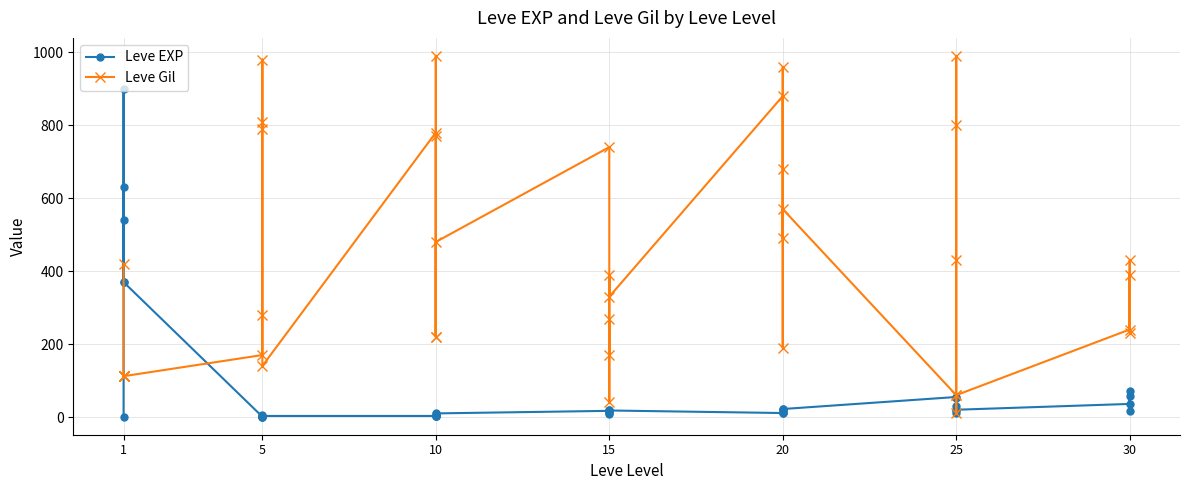

What is the difference between the second highest and second lowest values in the Leve EXP series?

629